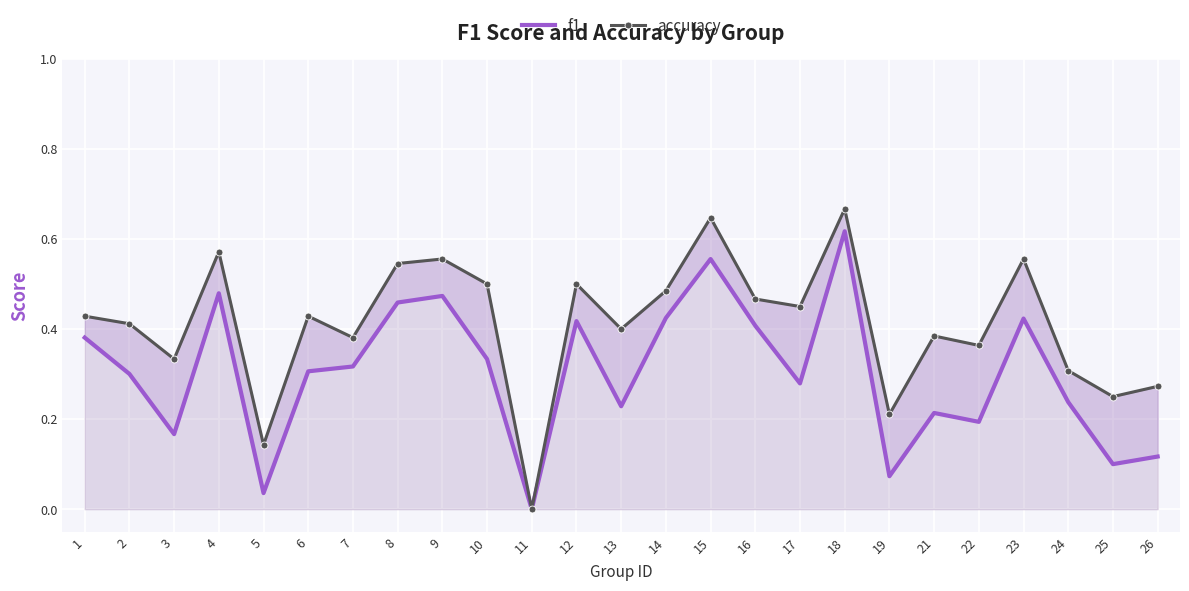

True or false: f1 has a value of 0.3 at 6.

True